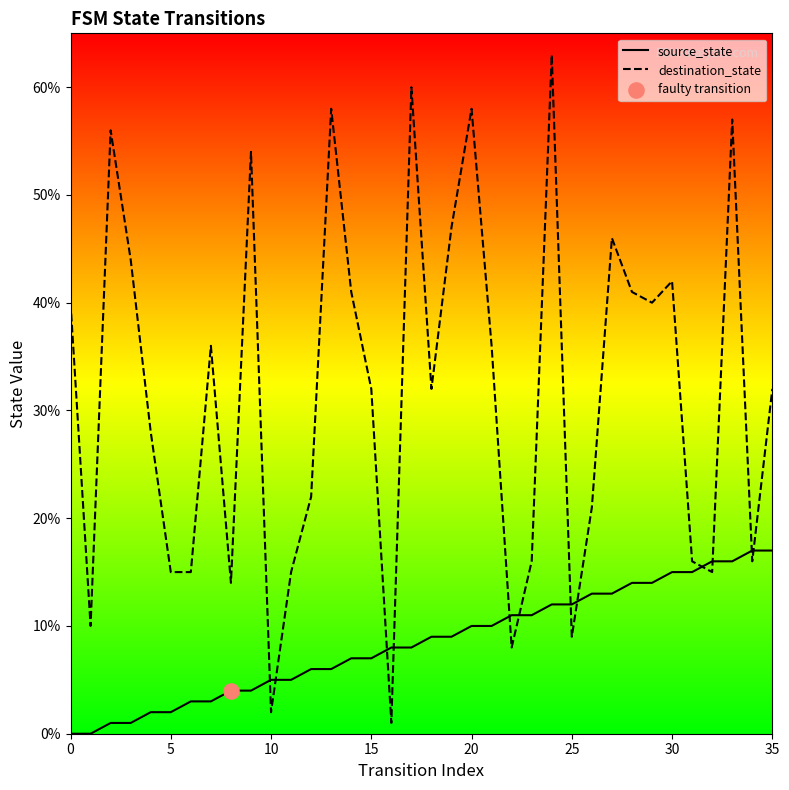

At how many categories does at least one series exceed 20?

23